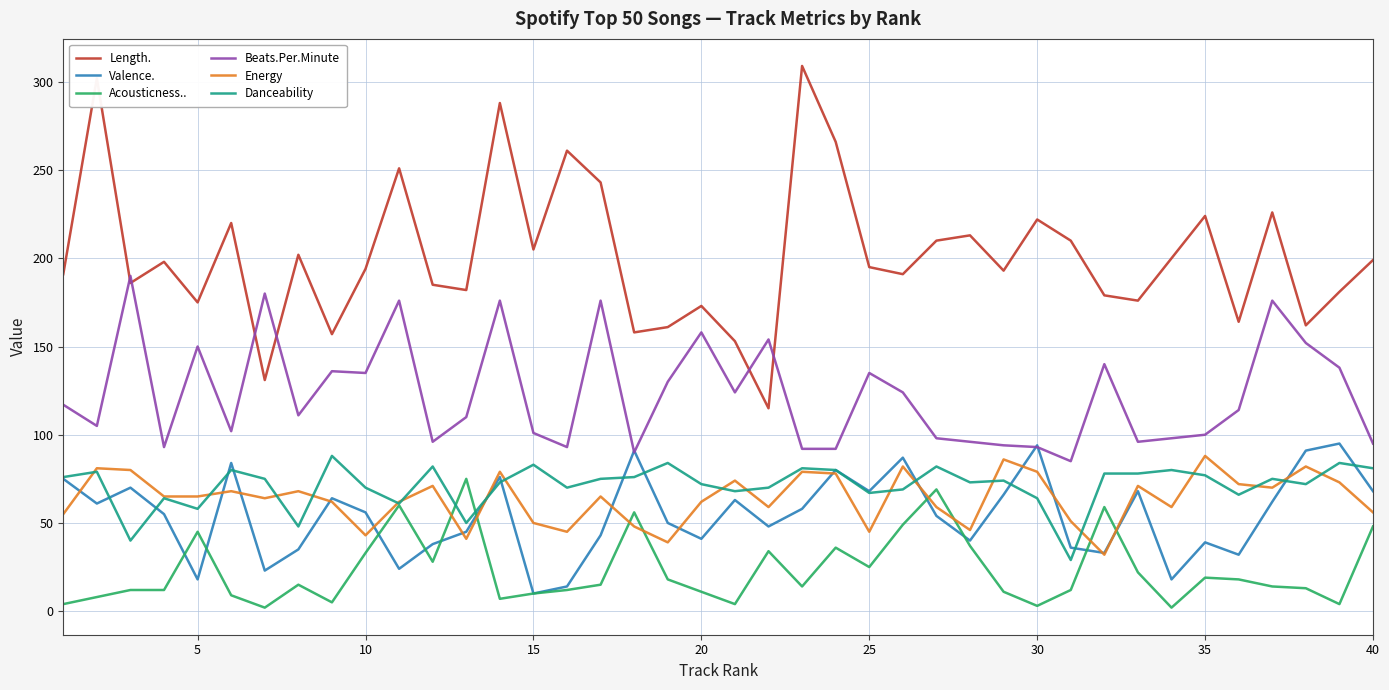

What are all the series names shown in the legend?

Length., Valence., Acousticness.., Beats.Per.Minute, Energy, Danceability